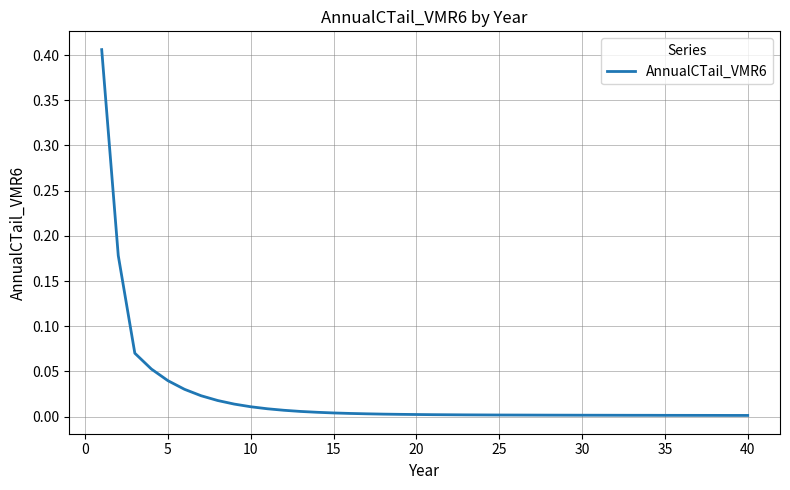

How many lines are shown in the chart?

1